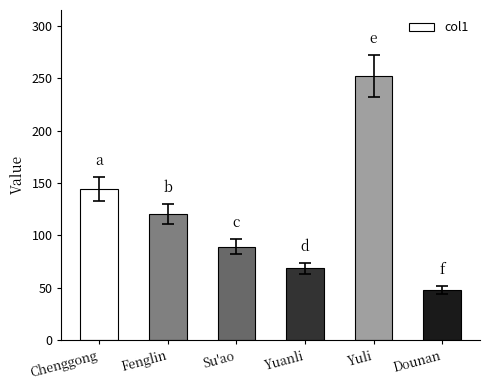

What is the approximate value at Fenglin?

120.5